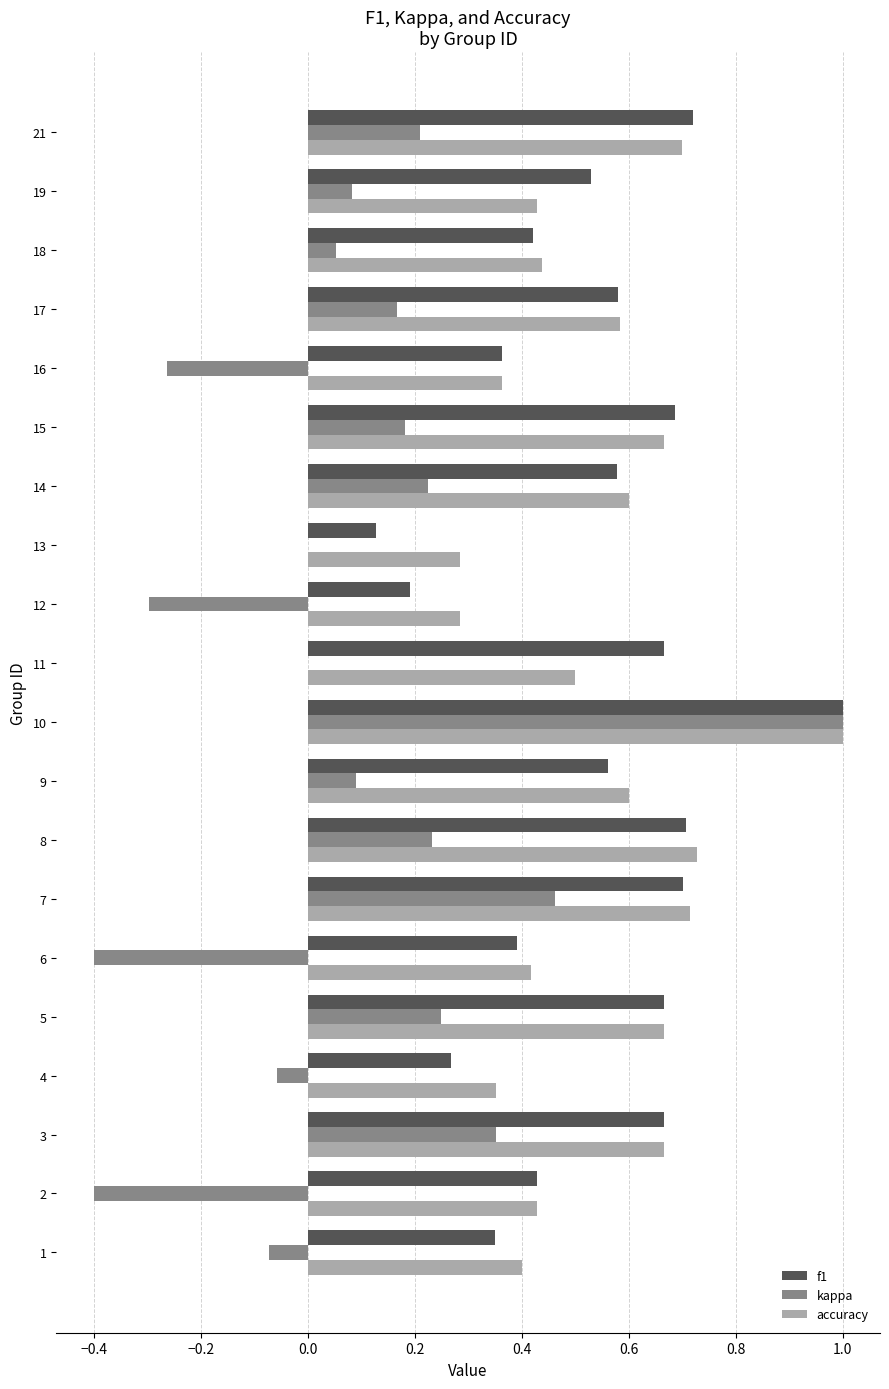

At which label does kappa reach its peak?

10